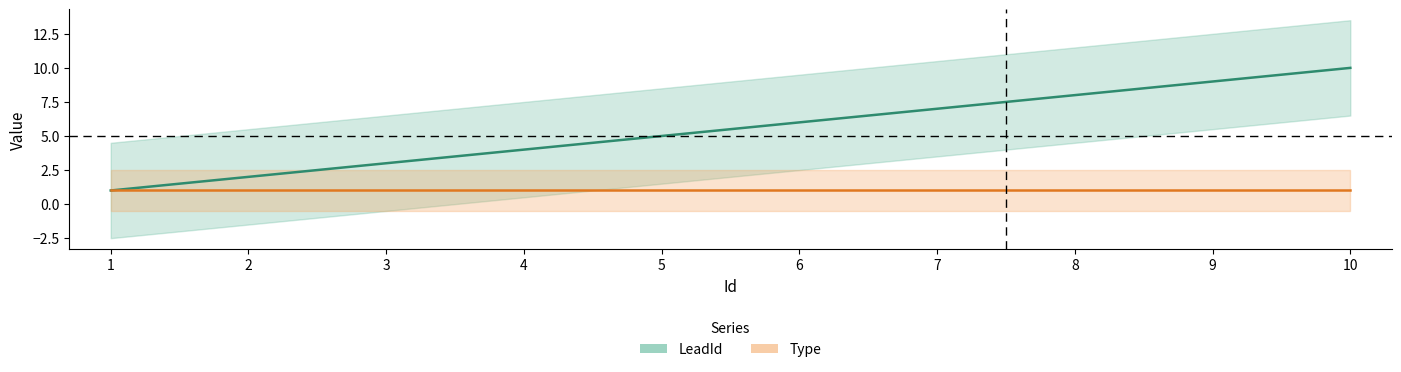

Count the number of categories in the chart.

10